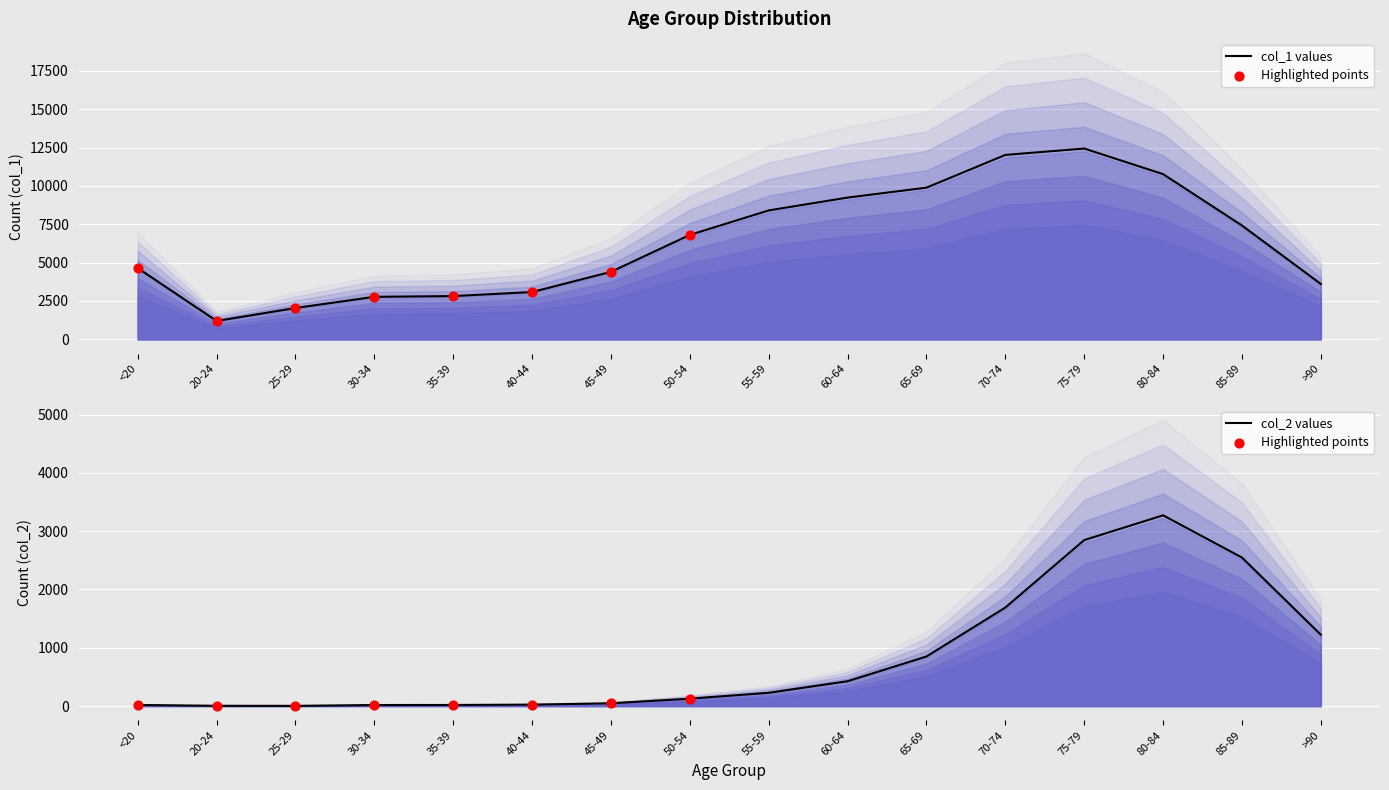

Is the value of col_1 at >90 greater than the value of col_2 at <20?

Yes